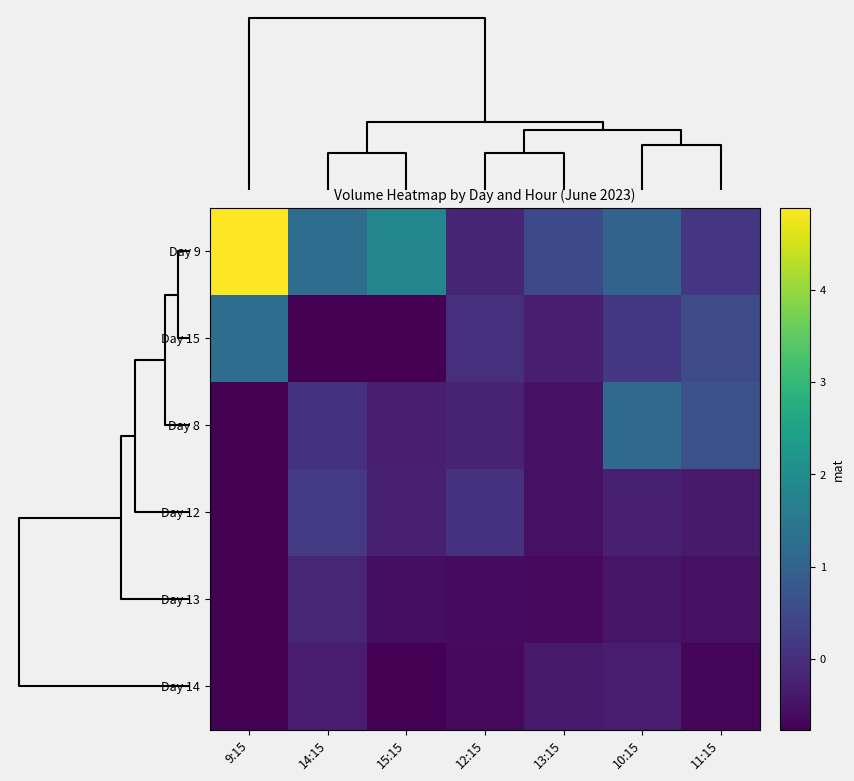

Which series has the largest range (max minus min)?

Day 9